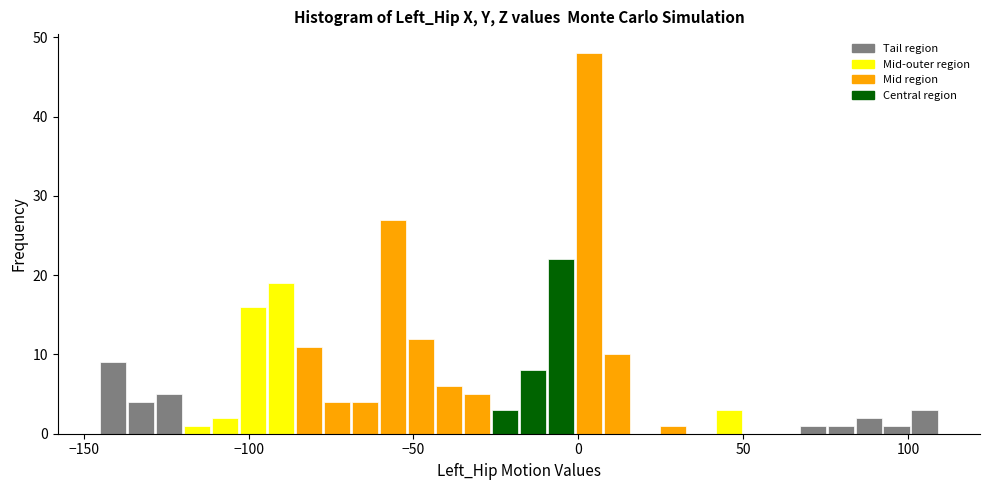

Around what value on the x-axis is the tallest bar? Give the approximate position of its centre, as read against the axis.

5